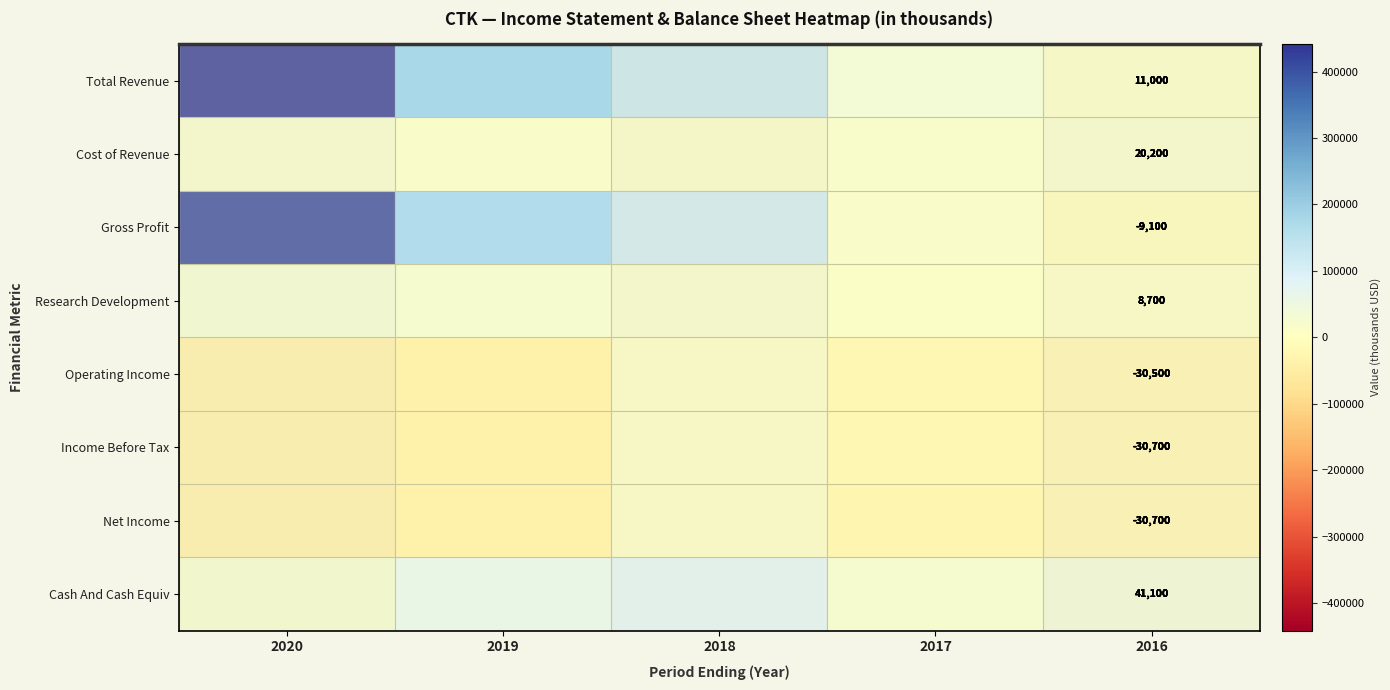

What is the spread (max minus min) of values at 2017?

62000